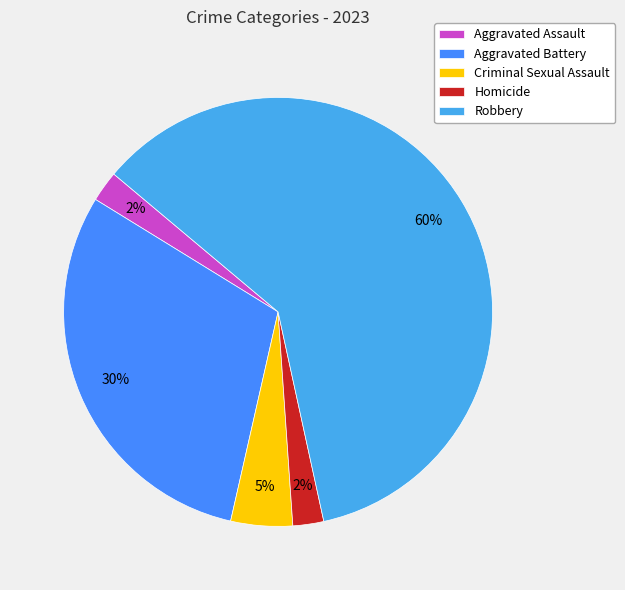

What is the smallest slice in the pie chart?

Aggravated Assault